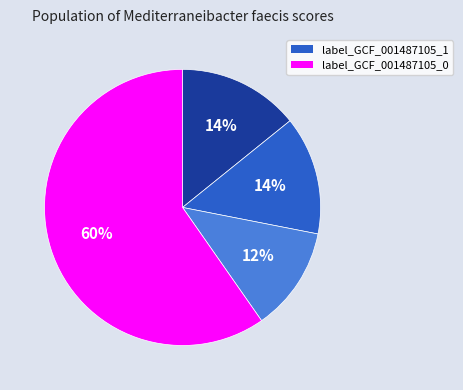

To the nearest percent, what is the average slice percentage?

25%